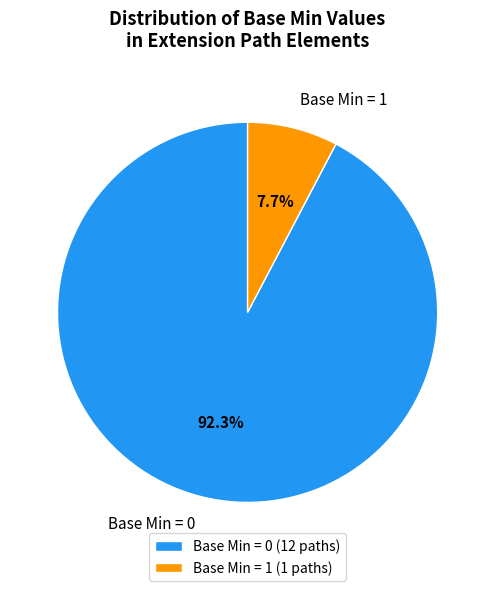

Which has a higher value, Base Min = 0 or Base Min = 1?

Base Min = 0